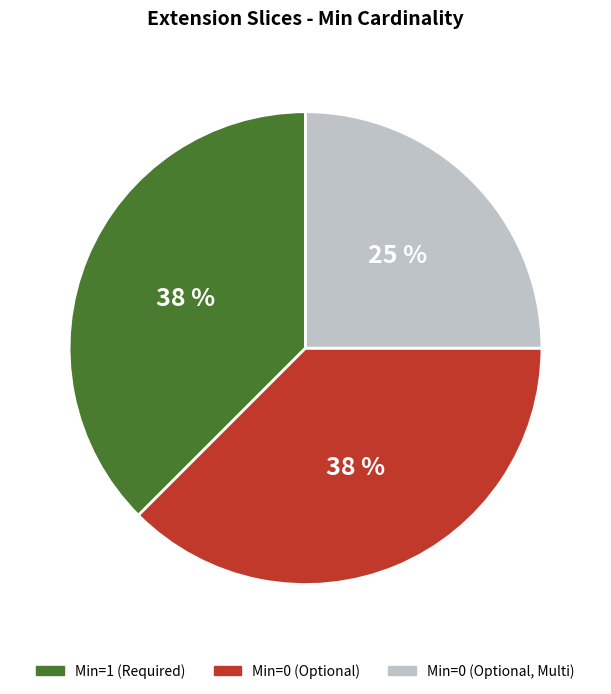

Does Min=0 (Optional) represent more than half of the total?

No